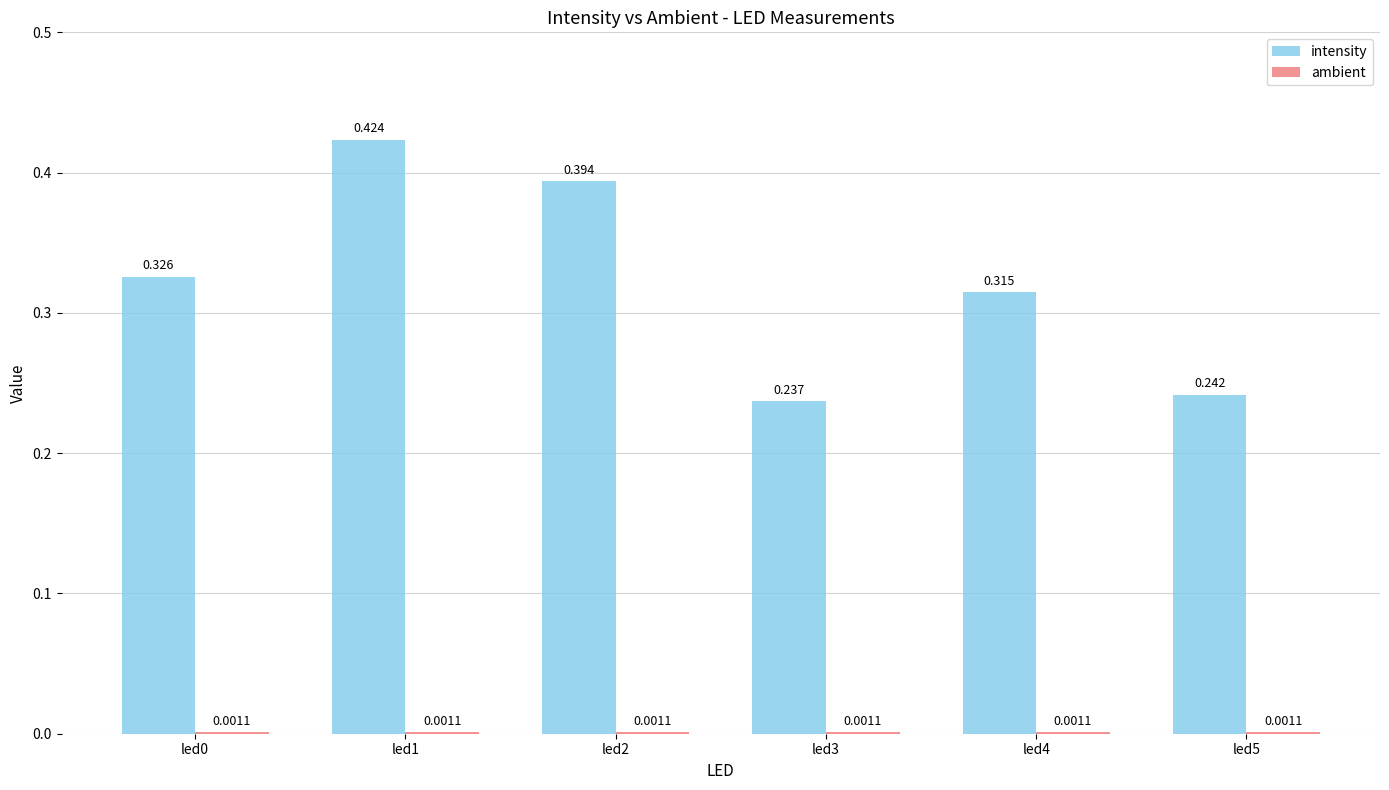

Which series changed the most between led0 and led1?

intensity